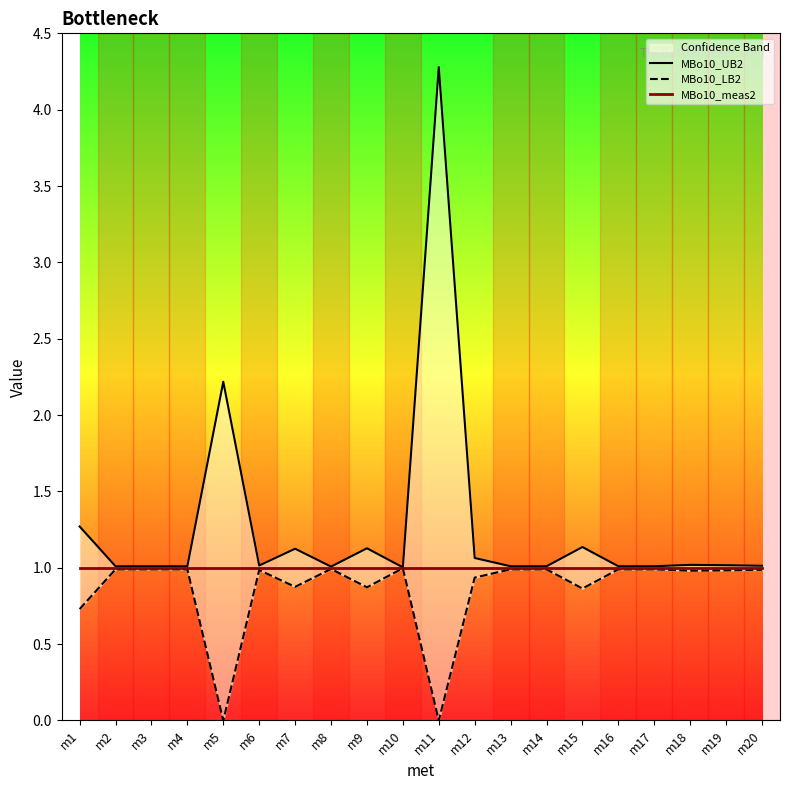

Reading right to left, extract all data points from this chart.

MBo10_UB2: 1.0	1.0	1.0	1.0	1.0	1.1	1.0	1.0	1.1	4.3	1.0	1.1	1.0	1.1	1.0	2.2	1.0	1.0	1.0	1.3
MBo10_LB2: 1.0	1.0	1.0	1.0	1.0	0.9	1.0	1.0	0.9	0.0	1.0	0.9	1.0	0.9	1.0	0.0	1.0	1.0	1.0	0.7
MBo10_meas2: 1.0	1.0	1.0	1.0	1.0	1.0	1.0	1.0	1.0	1.0	1.0	1.0	1.0	1.0	1.0	1.0	1.0	1.0	1.0	1.0